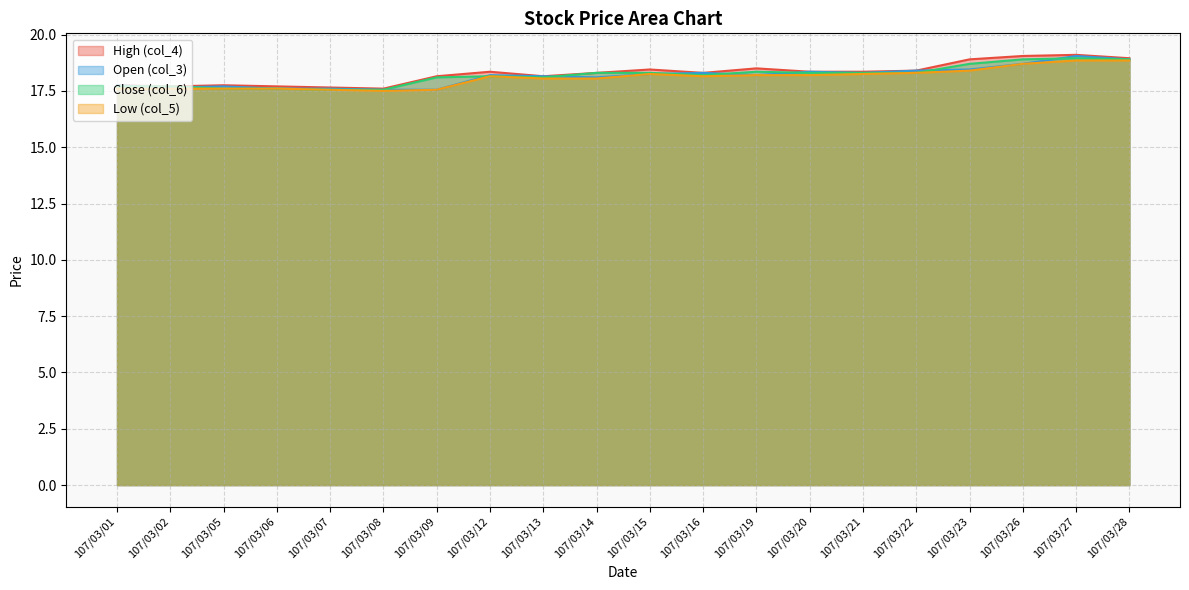

List the series in order of their peak value, highest first.

col_4, col_3, col_6, col_5